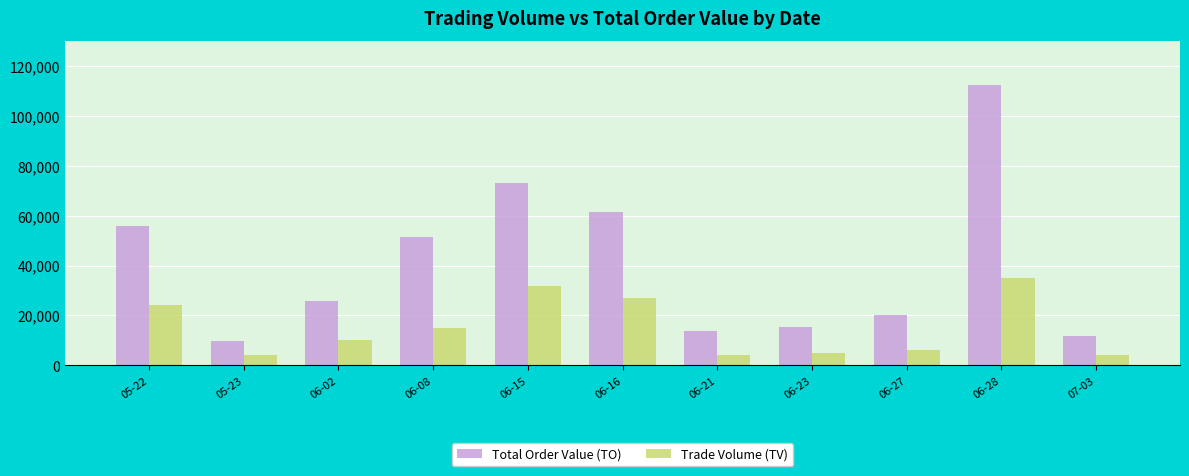

Which series has the largest total across all categories?

Total Order Value (TO)